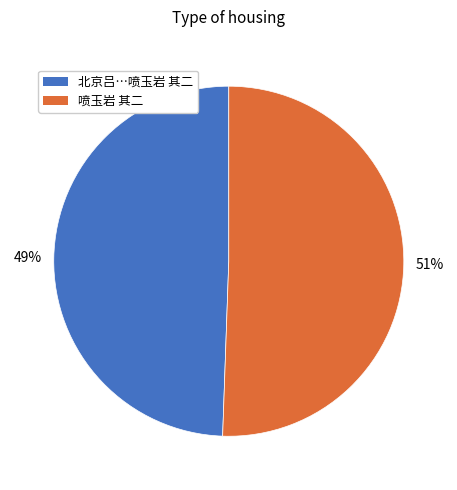

Does any single category account for the majority?

Yes